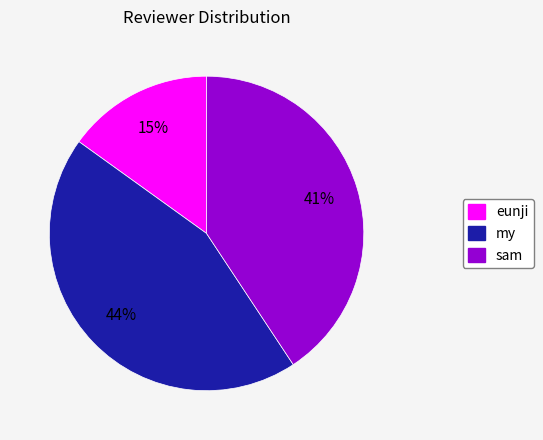

What percentage is the sam slice, to the nearest percent?

41%